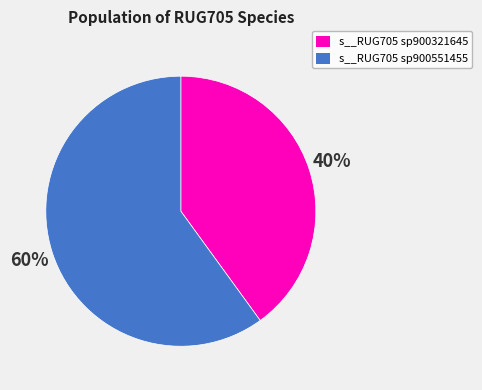

Does s__RUG705 sp900321645 account for over 50% of the chart?

No